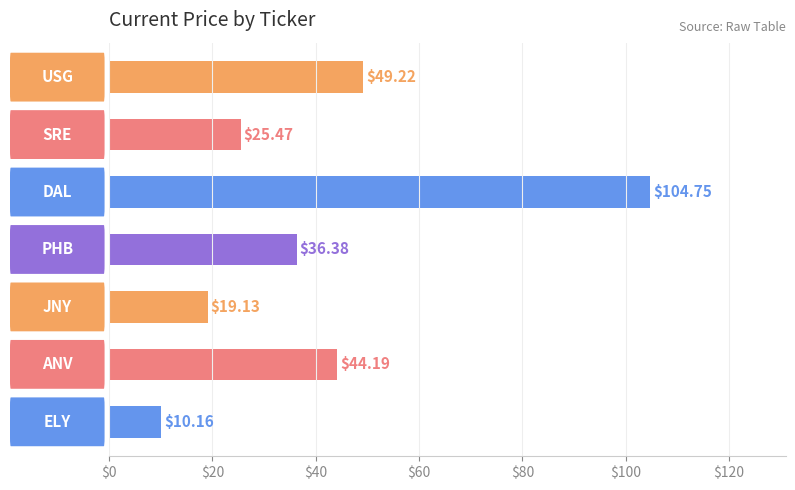

What is the sum of all values?

289.3